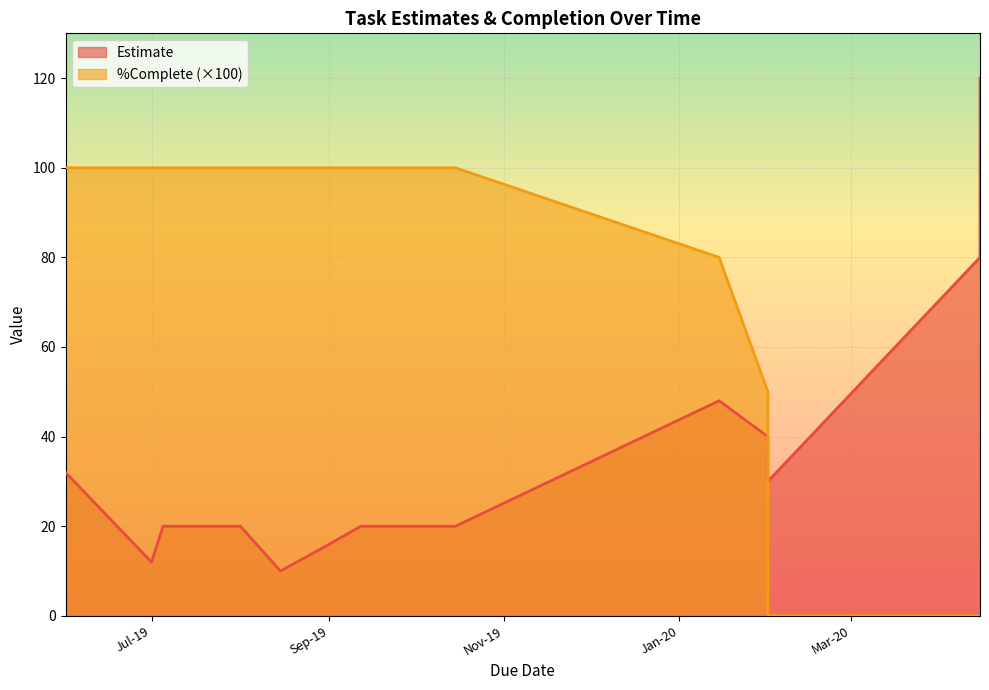

Count the number of categories in the chart.

16